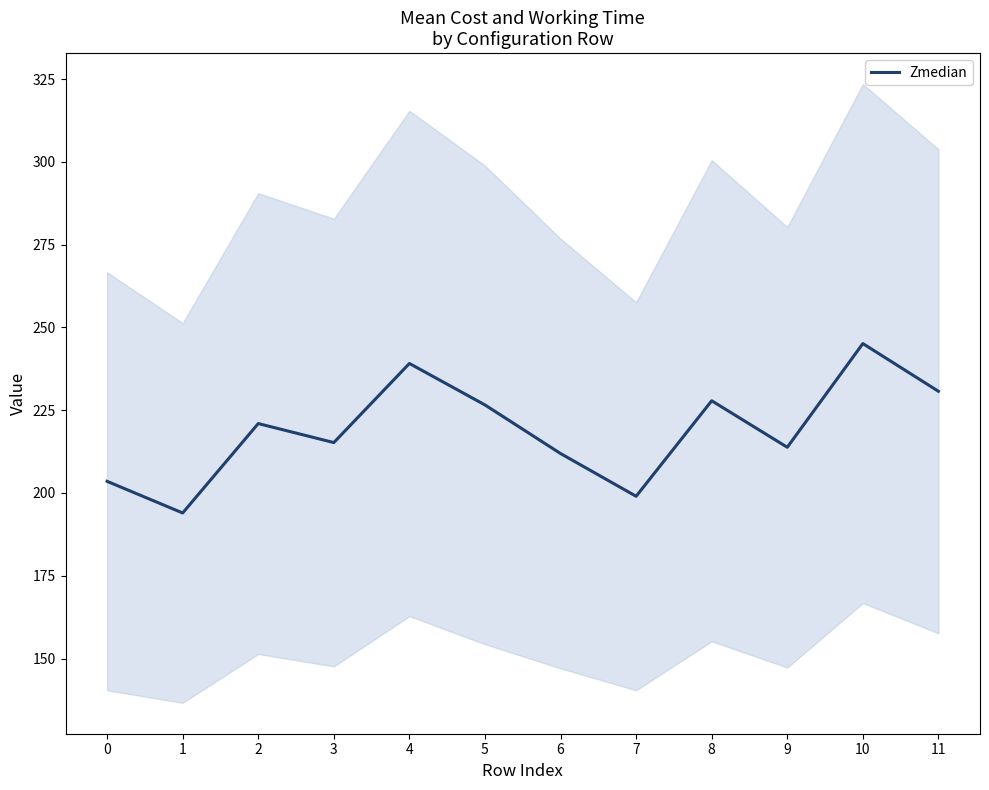

What is the maximum value shown in the chart?

245.1